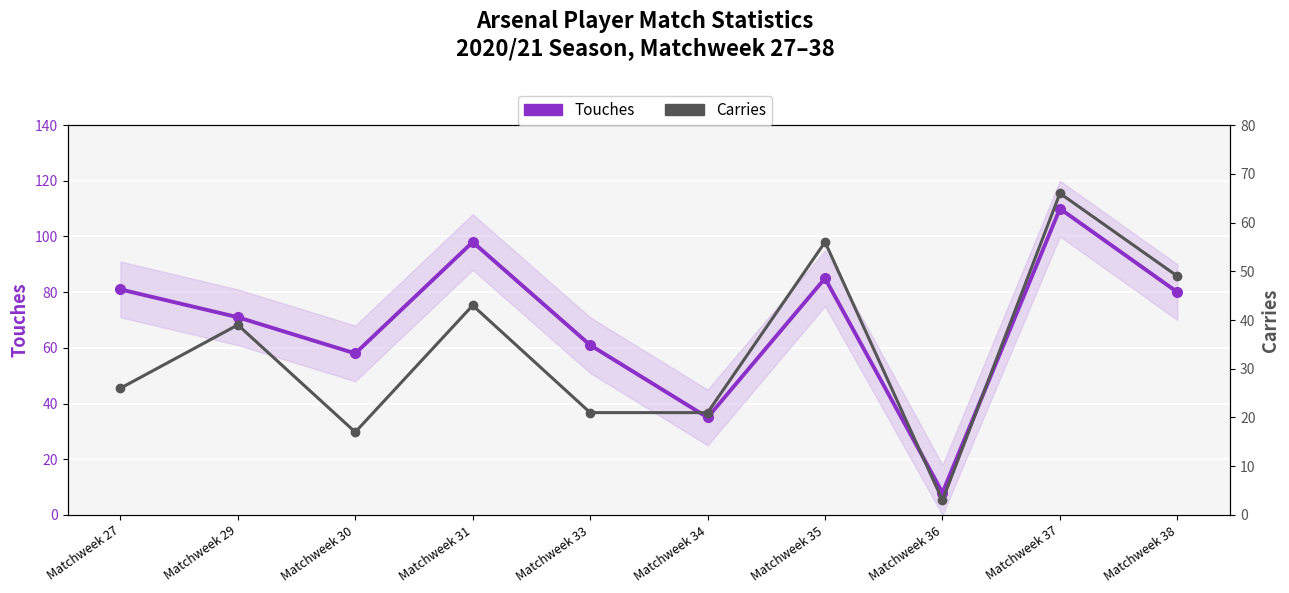

At which category does Touches reach its first local peak?

Matchweek 31